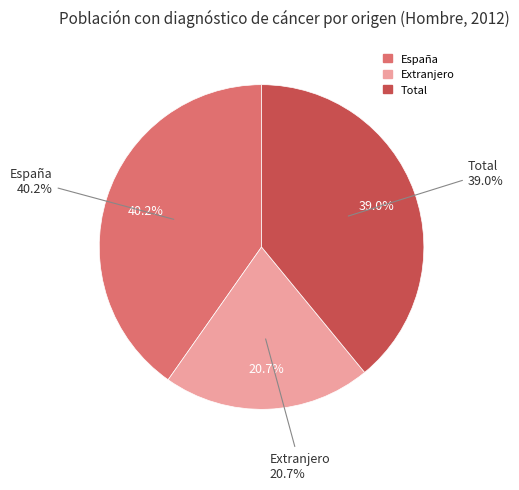

Is it true that Total is 50% of the pie?

False